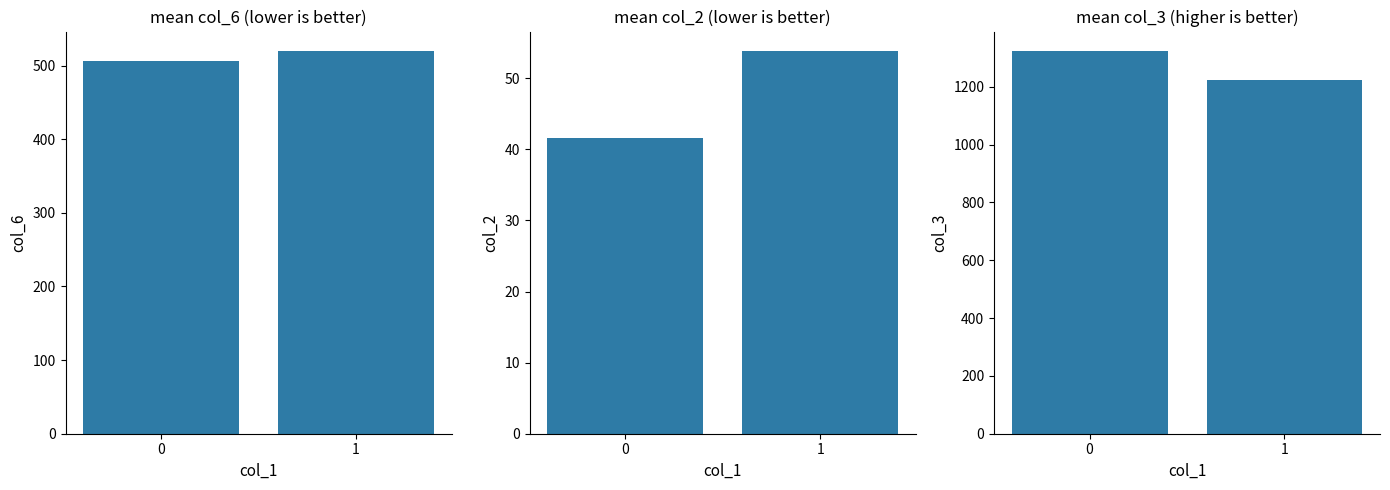

The col_6 series shows 506.4 at 0. True or false?

True